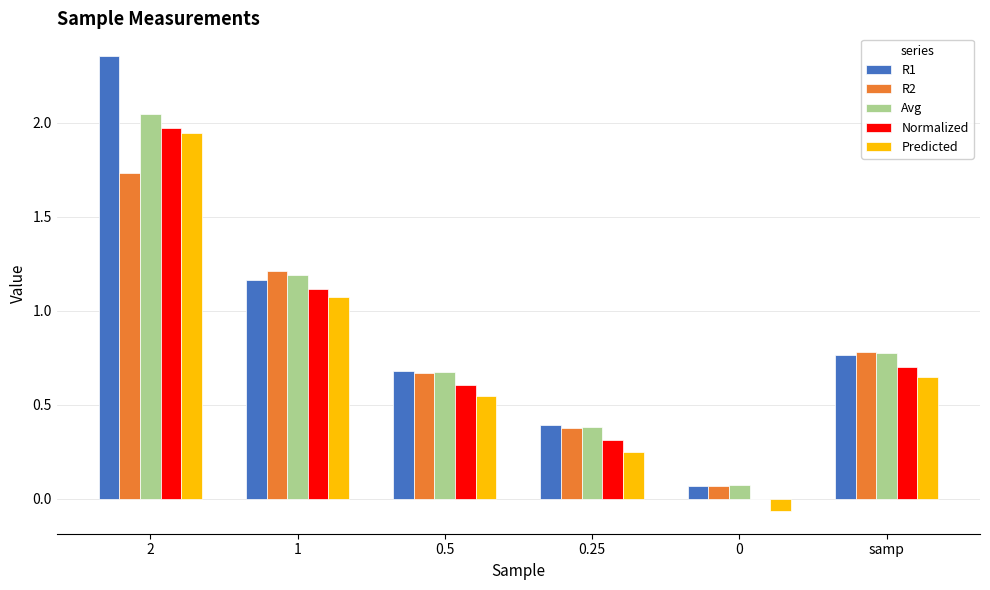

The value of R2 at samp is 1.2. True or false?

False